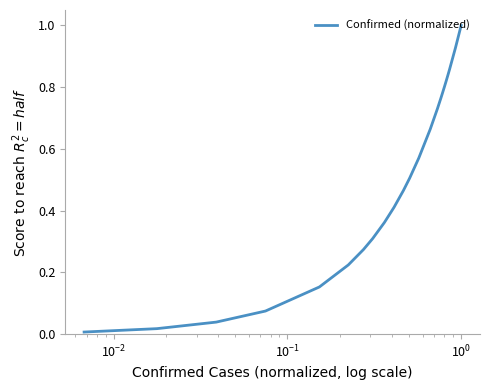

What is the difference between the maximum and minimum values?

1.0